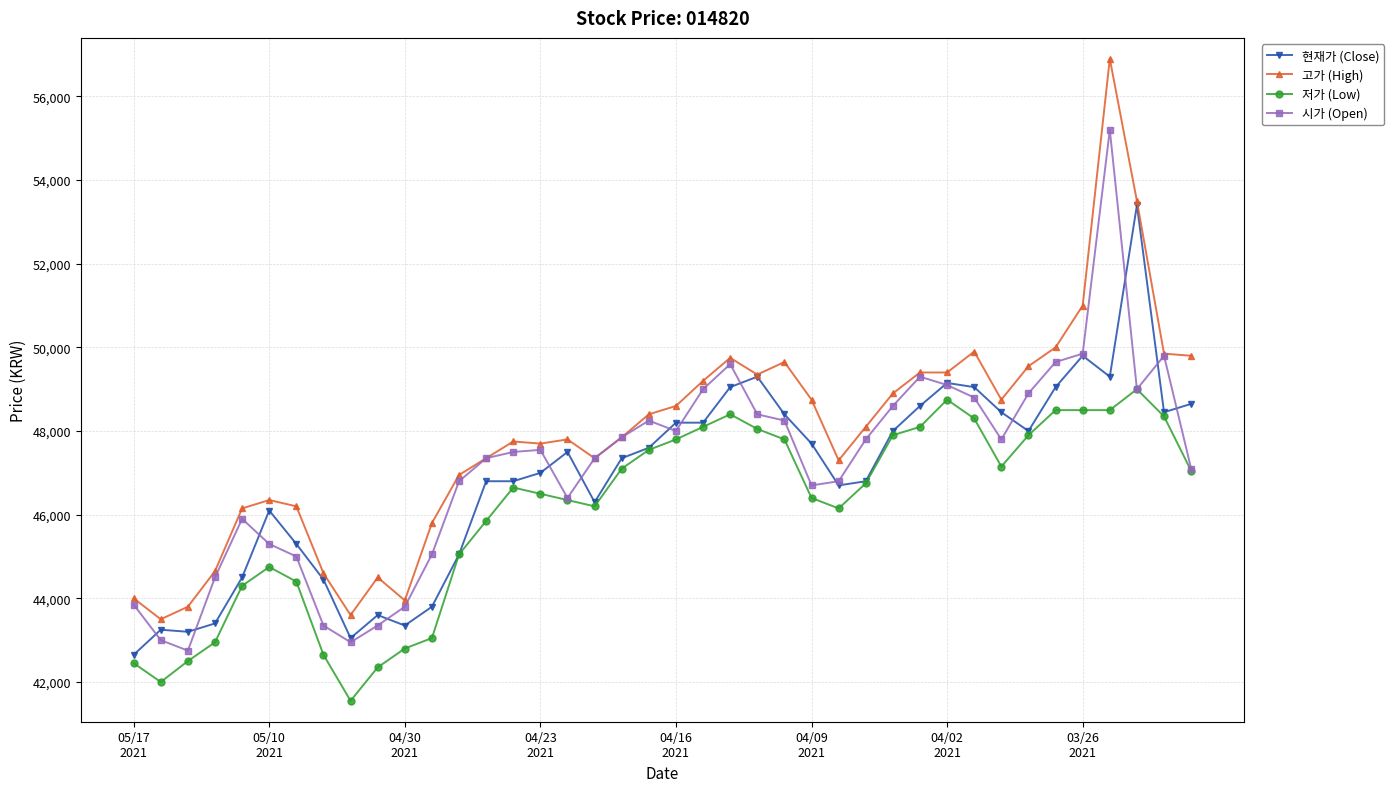

True or false: 고가 (High) and 저가 (Low) cross at least once.

False